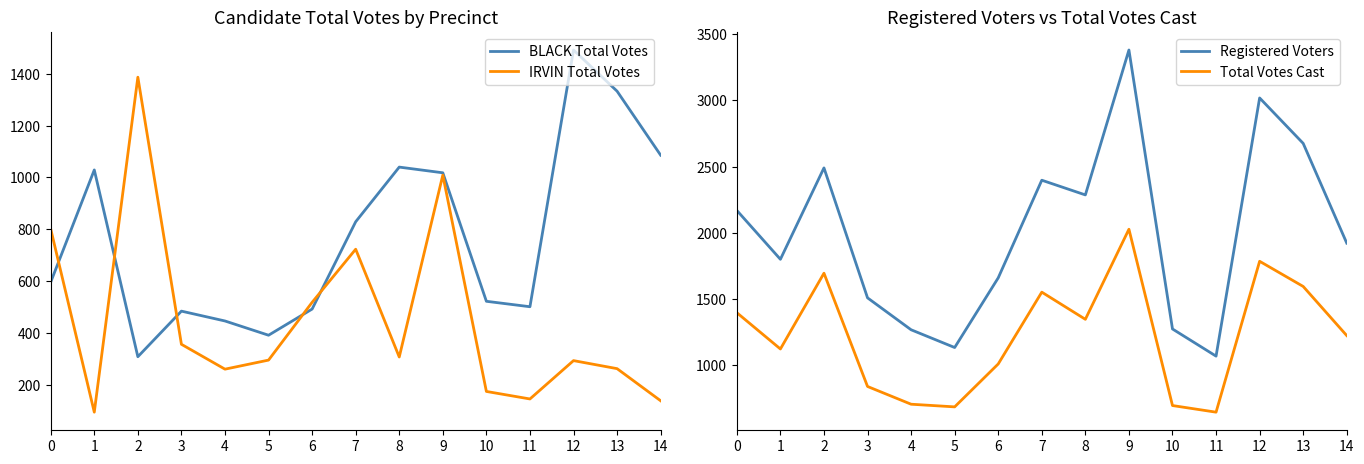

Rank the series by their maximum value, from highest to lowest.

Registered Voters, Total Votes Cast, BLACK Total Votes, IRVIN Total Votes